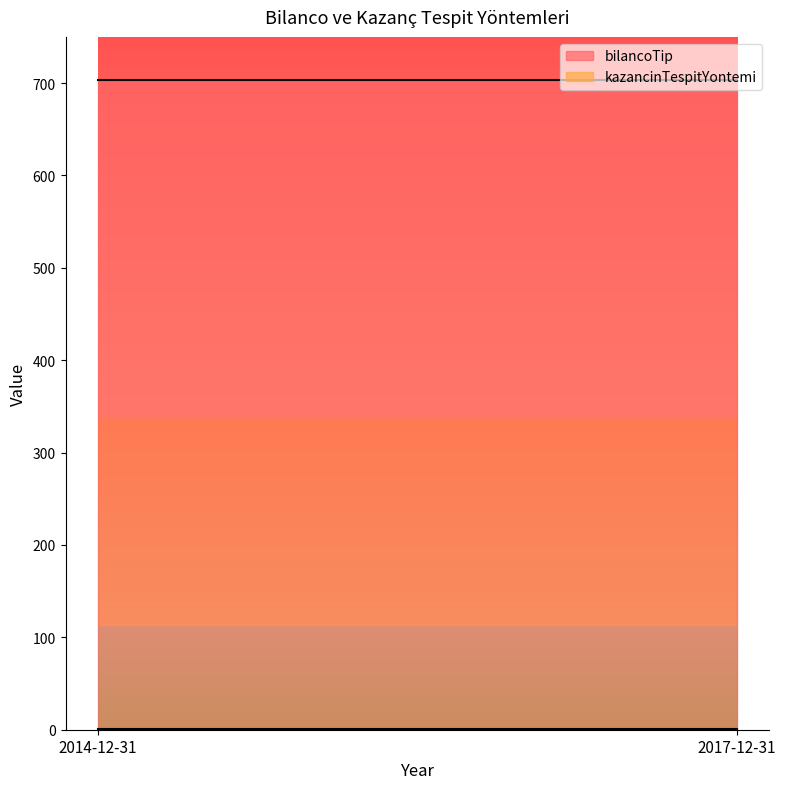

Which category has the lowest value in the kazancinTespitYontemi series?

2014-12-31